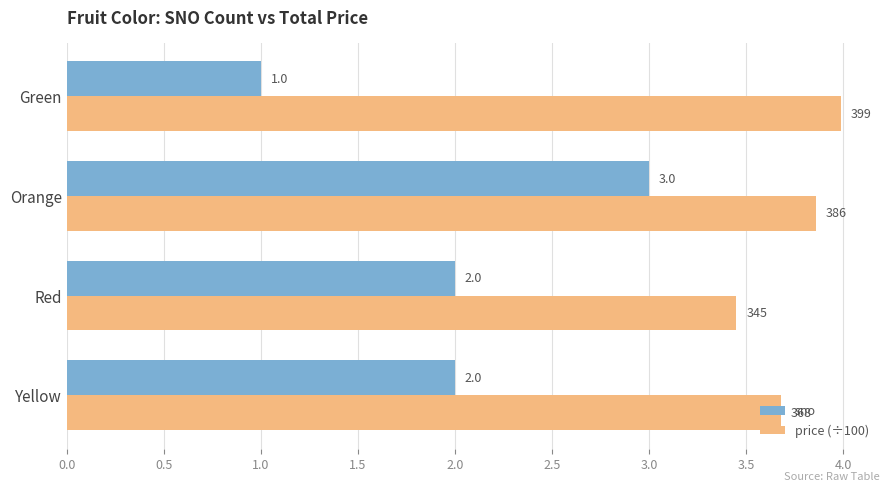

What is the difference between the maximum and minimum values in the price (÷100) series?

0.5